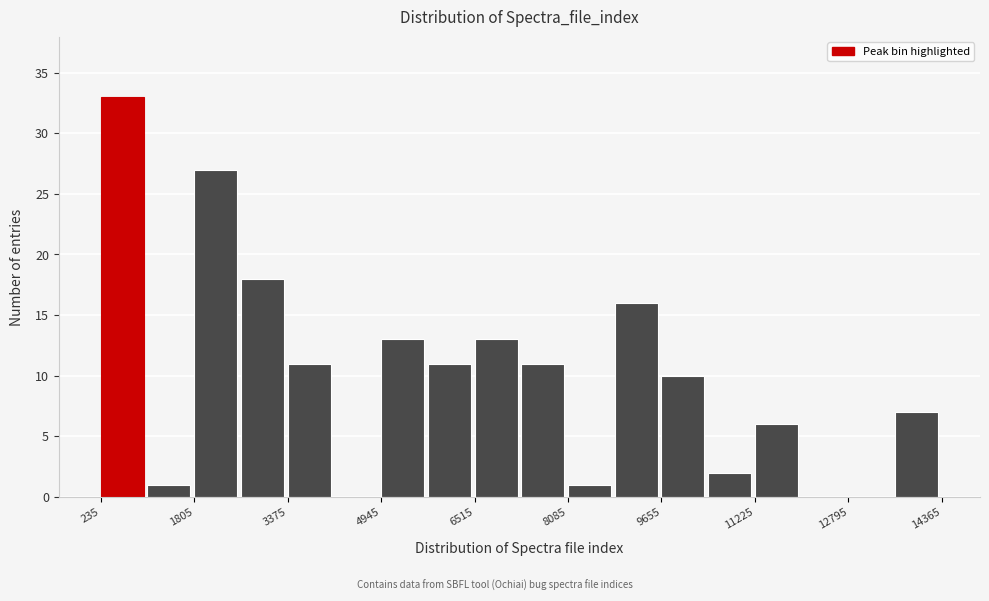

Read against the x-axis, roughly where is the centre of the tallest bar?

600